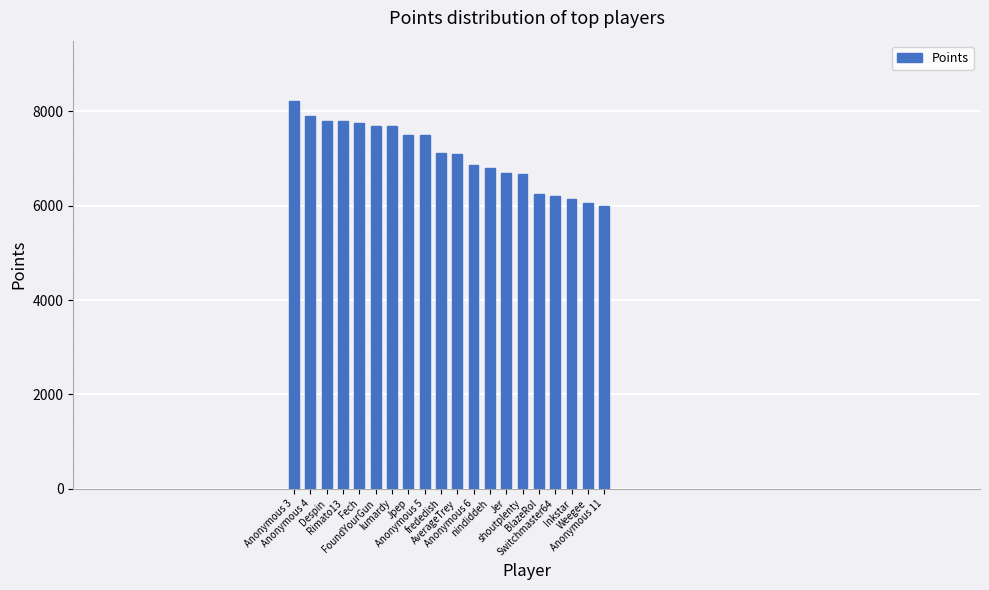

What is the maximum value shown in the chart?

8229